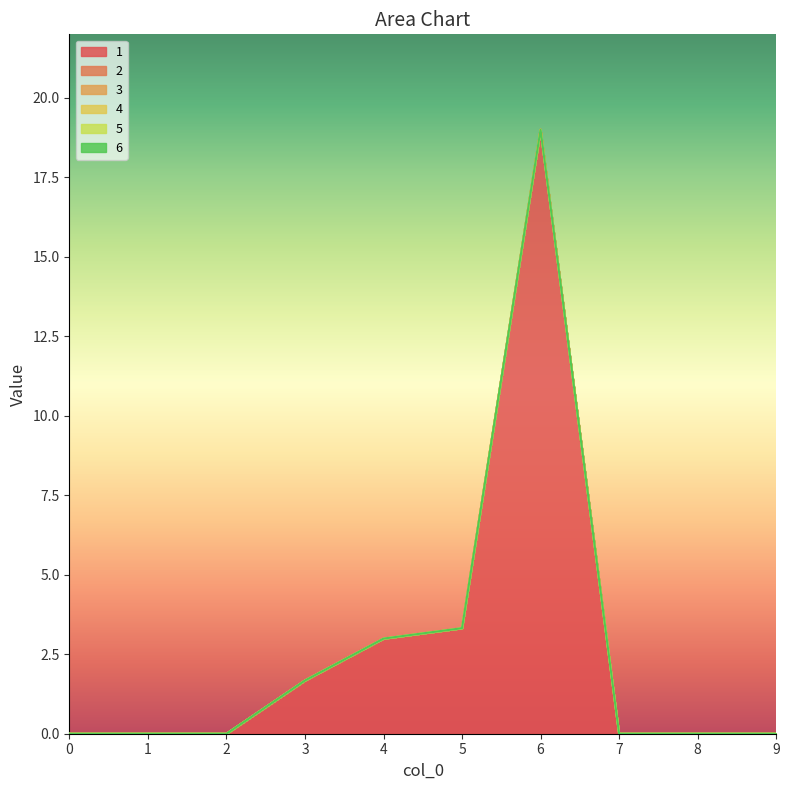

Which series has the largest range (max minus min)?

1